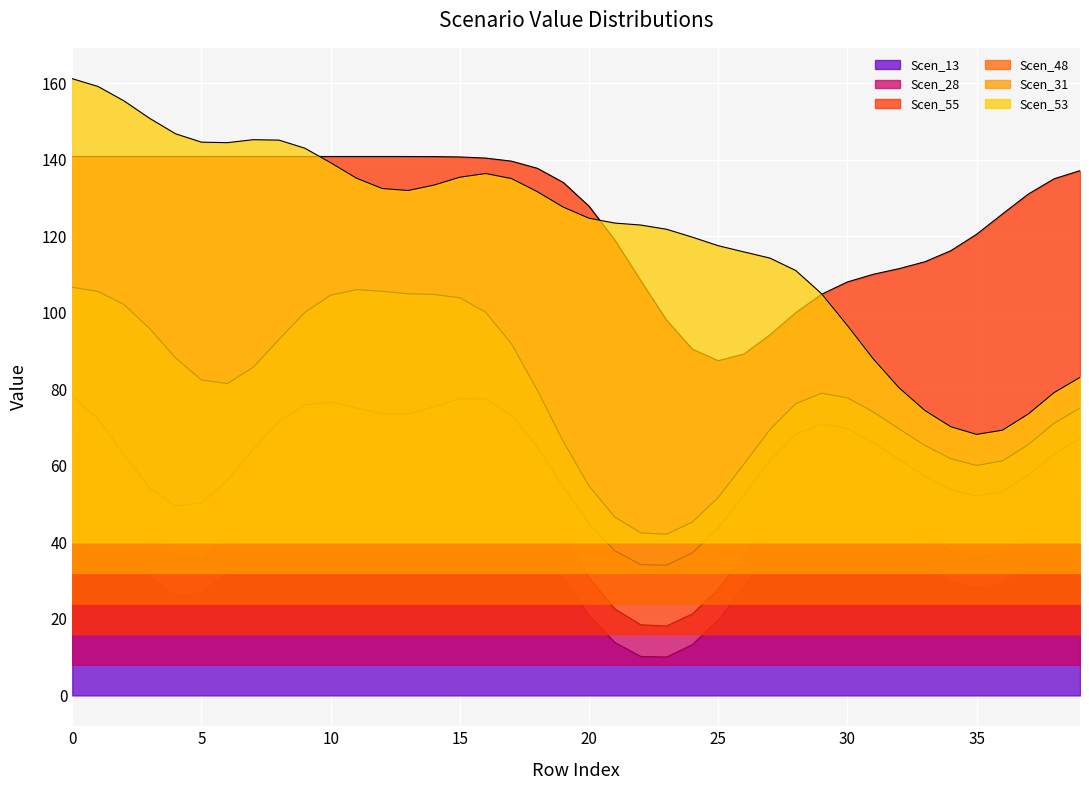

What is the sum of all Scen_53 values?

3192.0